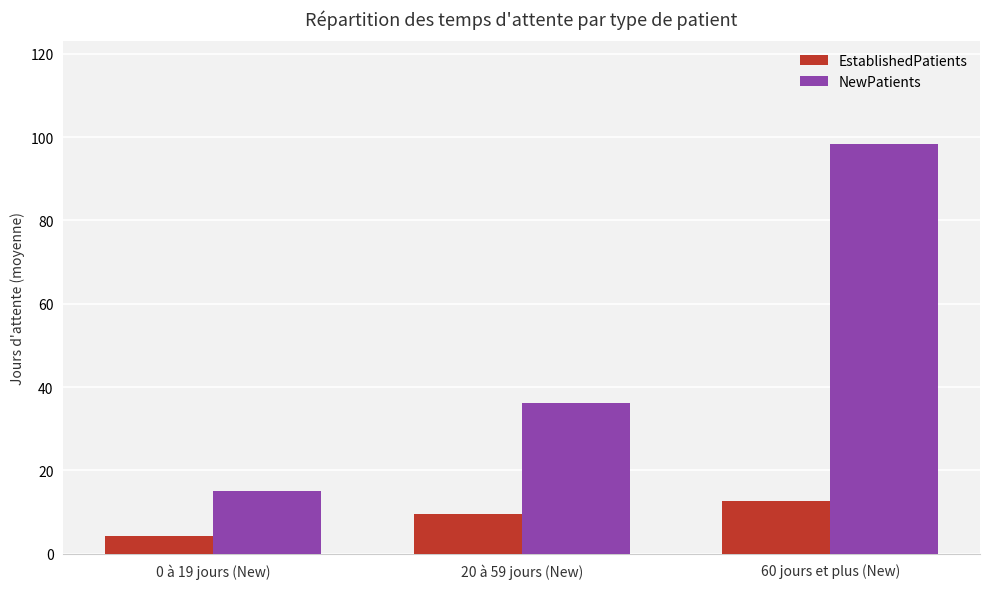

At which label does EstablishedPatients first exceed 9?

20 à 59 jours (New)